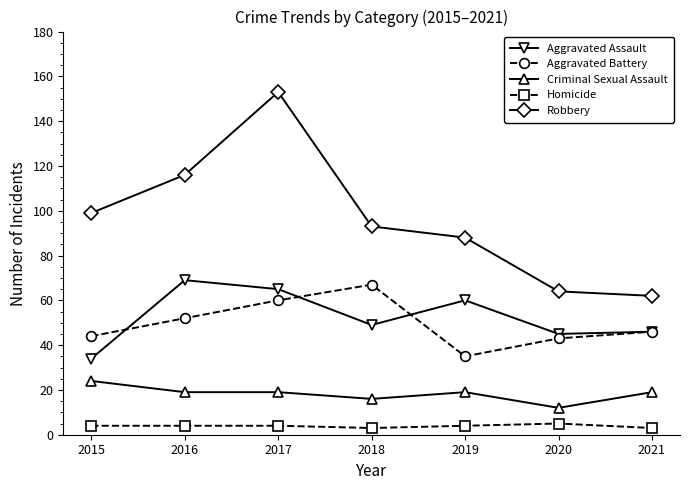

How many interior local peaks does the Aggravated Battery series have?

1